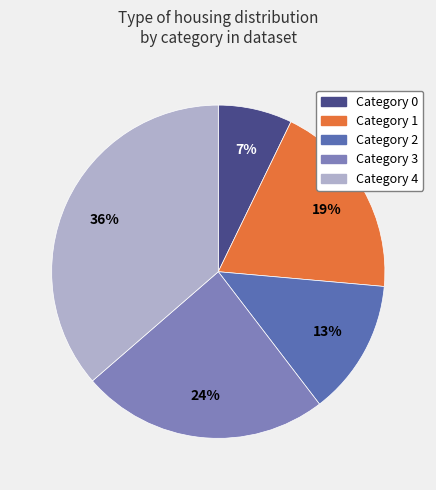

Is there a majority slice in this chart?

No